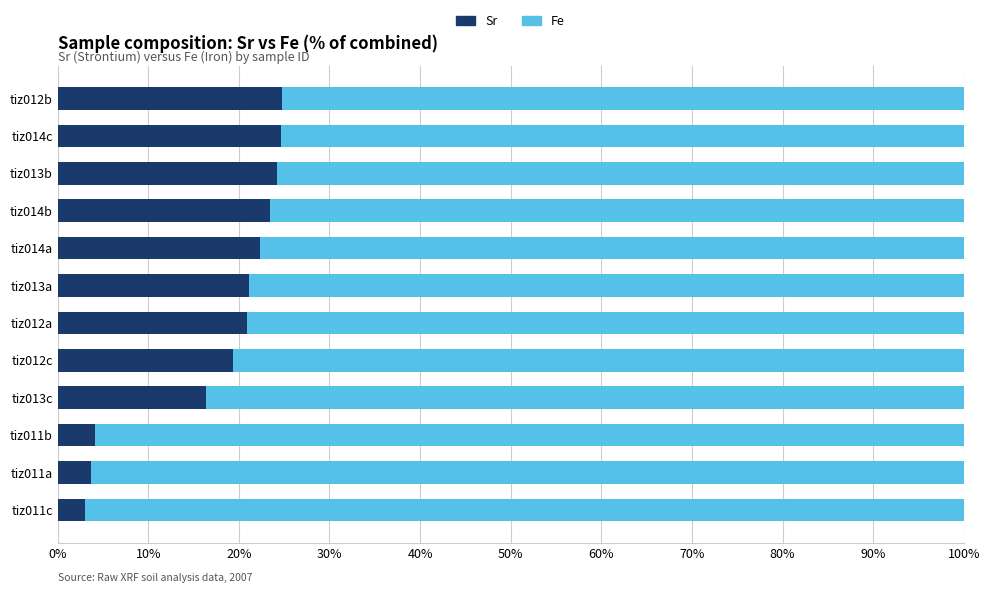

What is the difference between the Sr values at tiz014b and tiz011a?

19.8